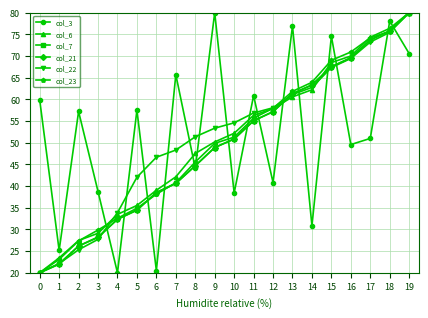

What is the spread (max minus min) of values at 8?

7.3